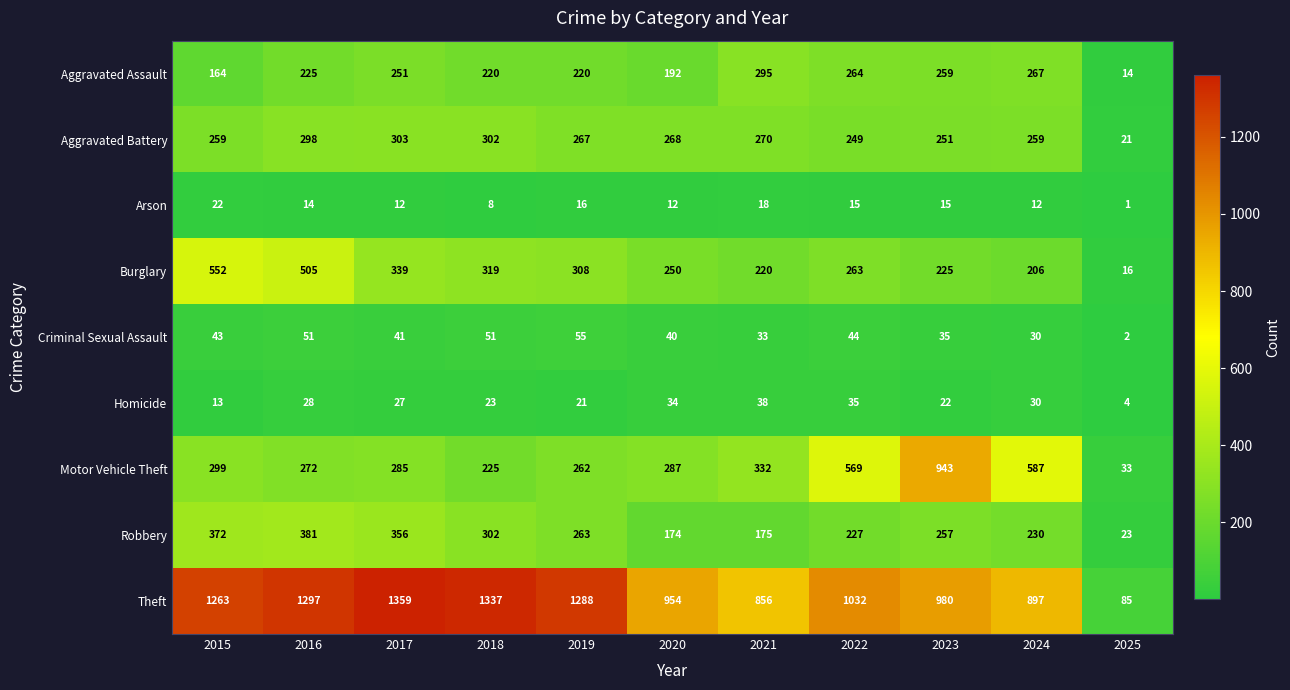

The value of Burglary at 2021 is 153. True or false?

False